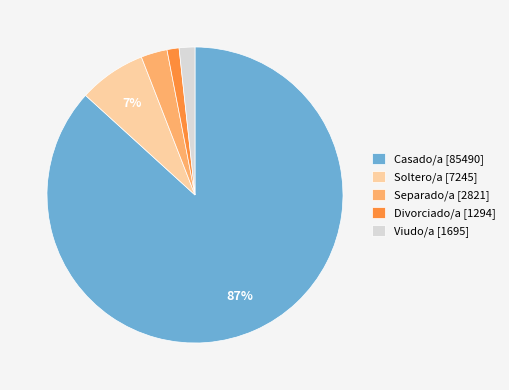

Does Casado/a [85490] represent more than half of the total?

Yes